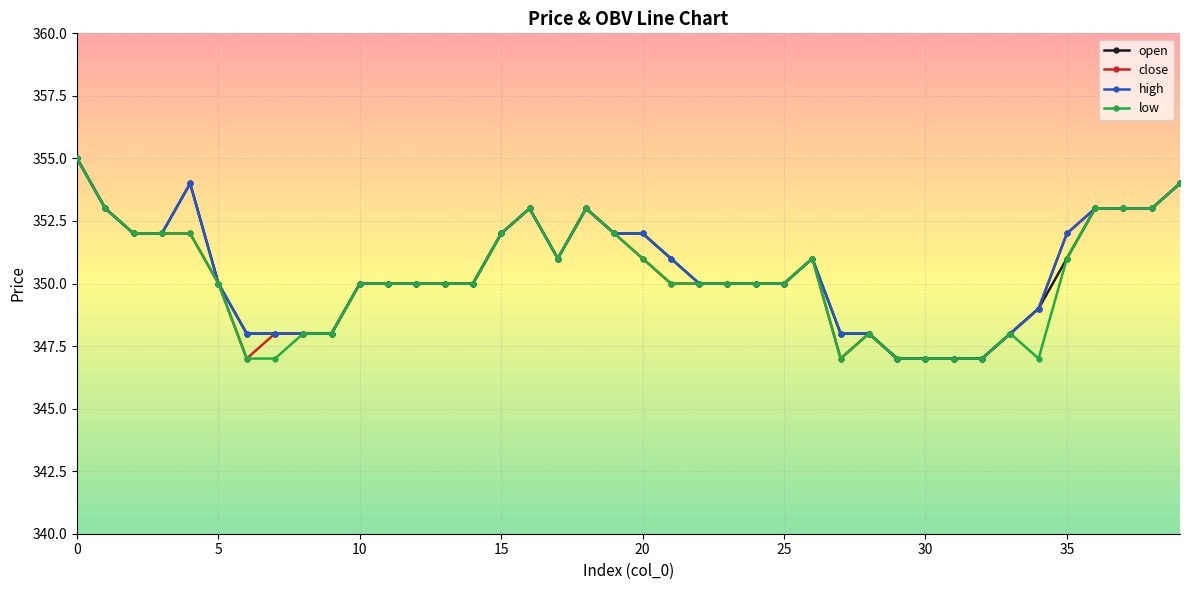

What is the value of the close point at the 40th from the left?

354